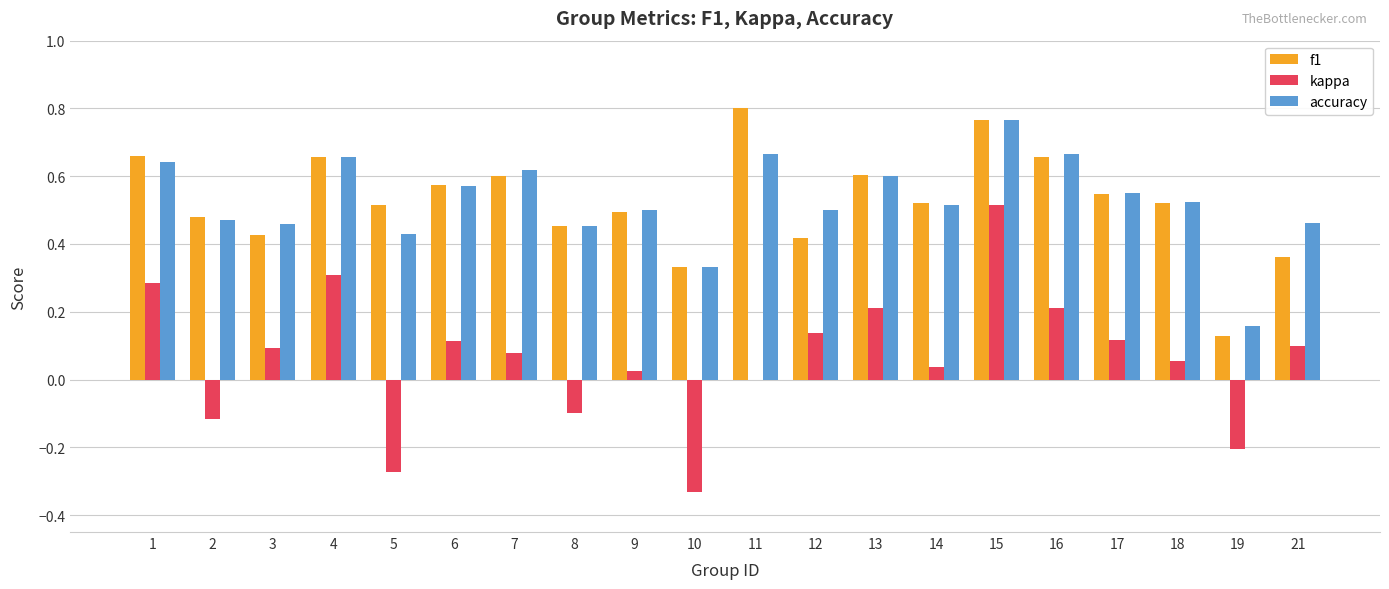

At which label does kappa first exceed 0?

1